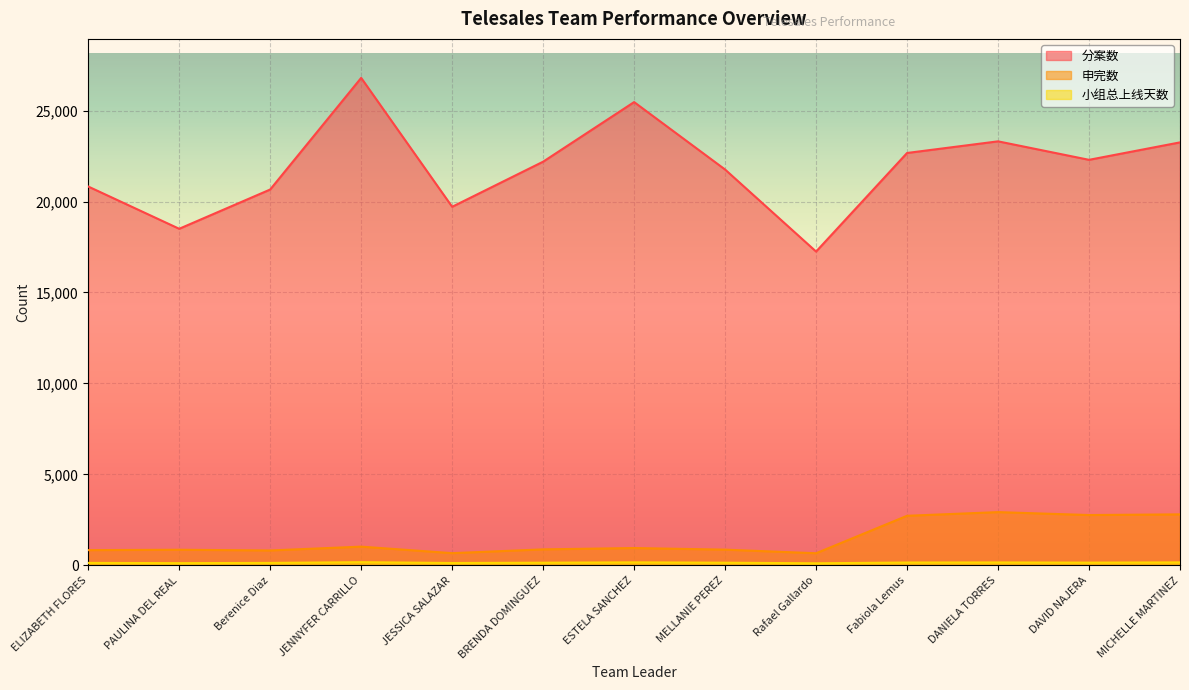

How many lines are shown in the chart?

3